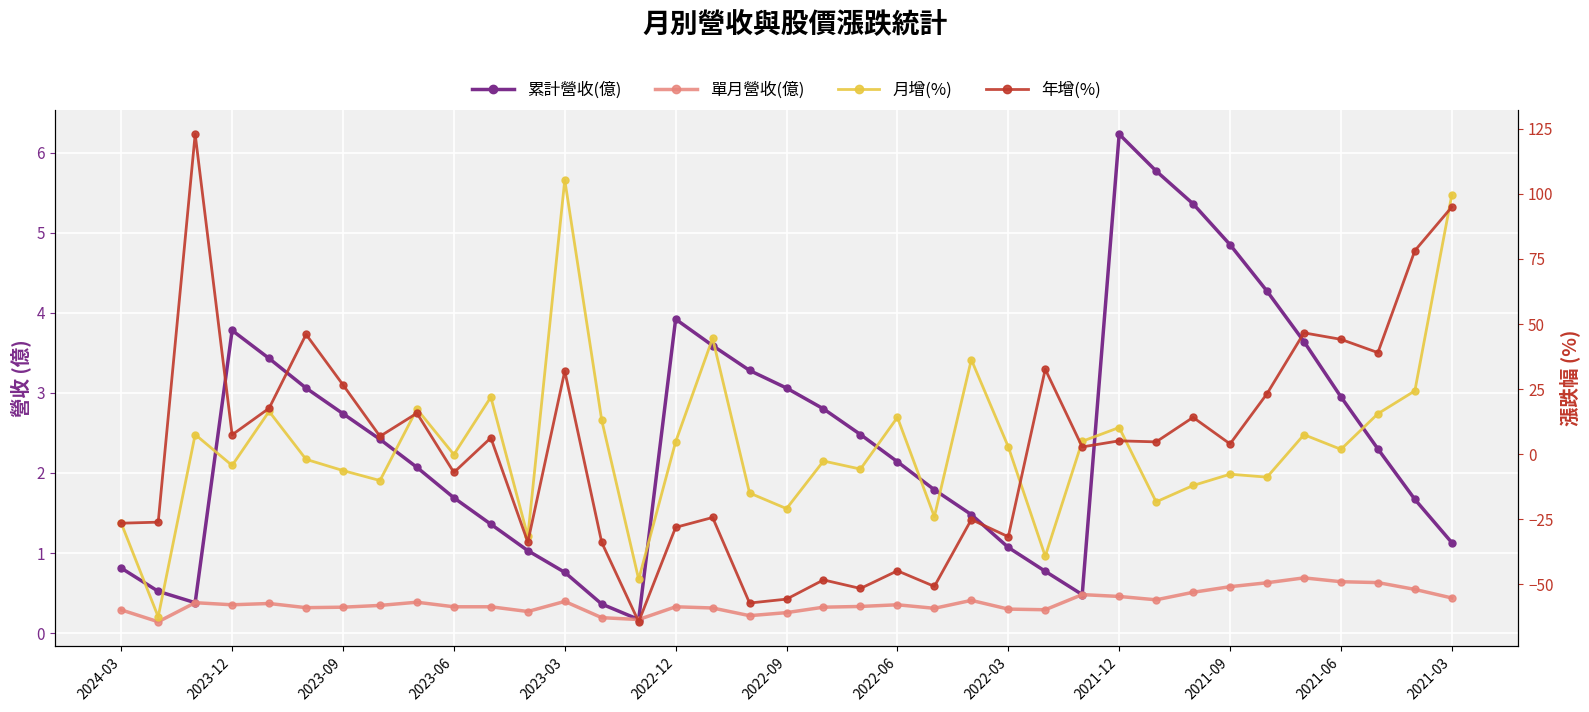

What is the difference between the 單月營收(億) values at 35 and 36?

0.1